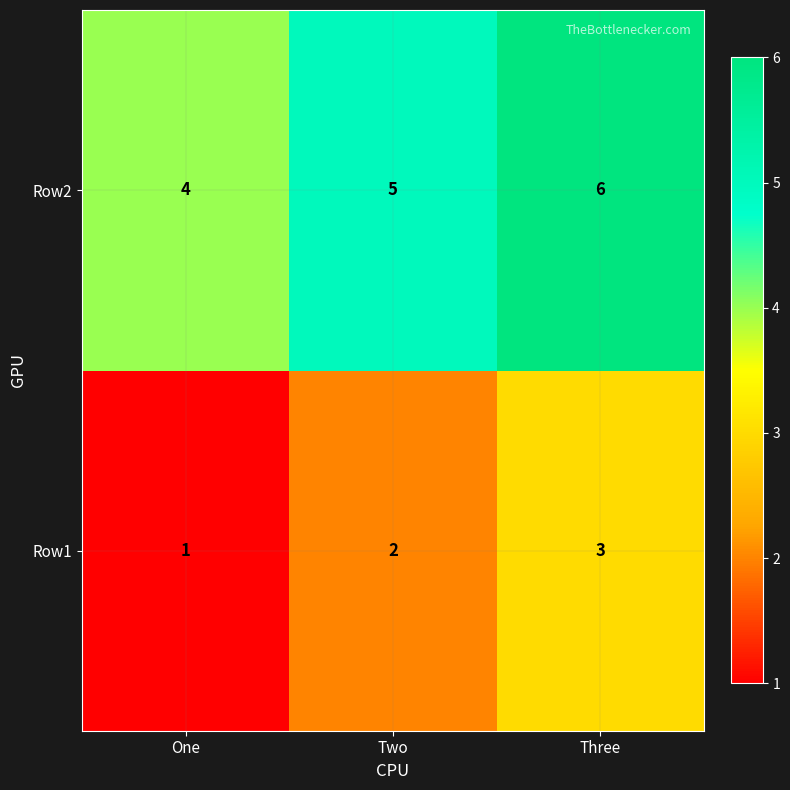

How many distinct data groups are displayed?

2